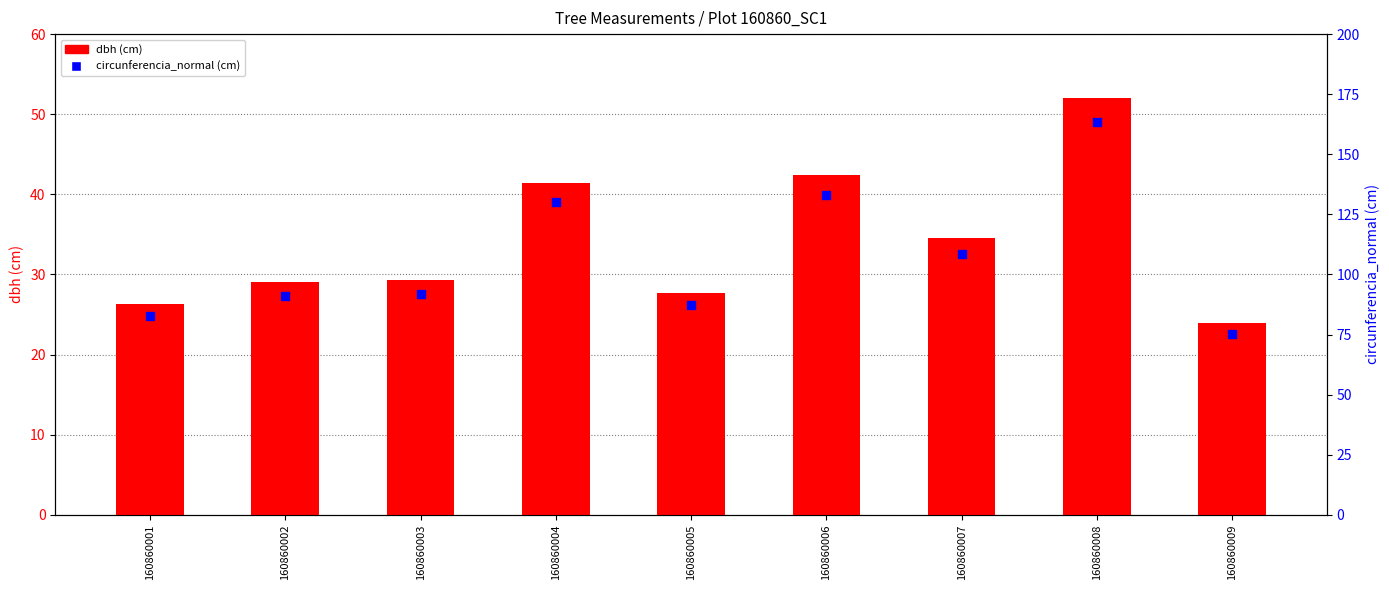

At which category is the sum across all series the highest?

160860008